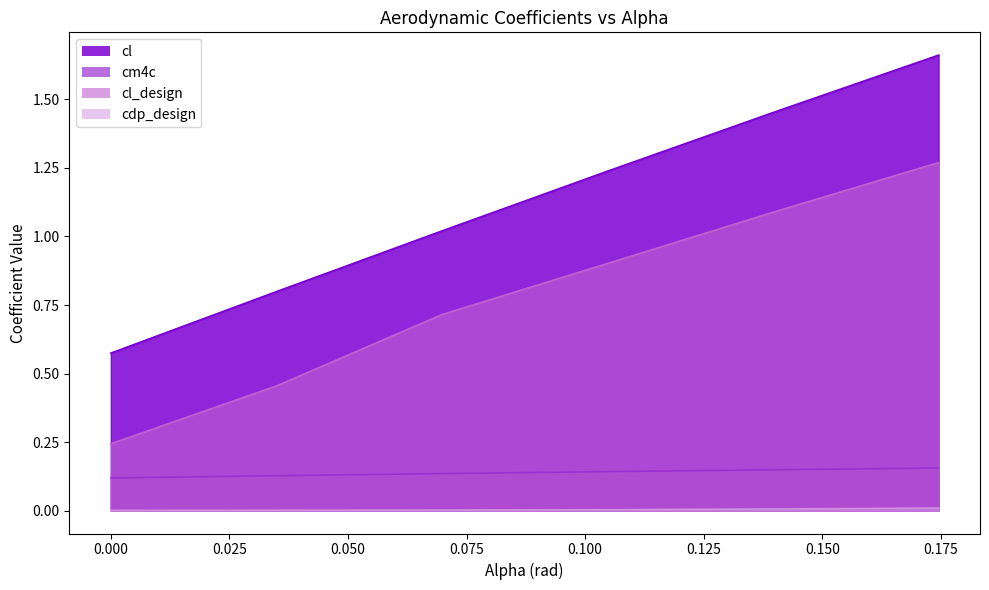

What is the greatest value displayed?

1.7